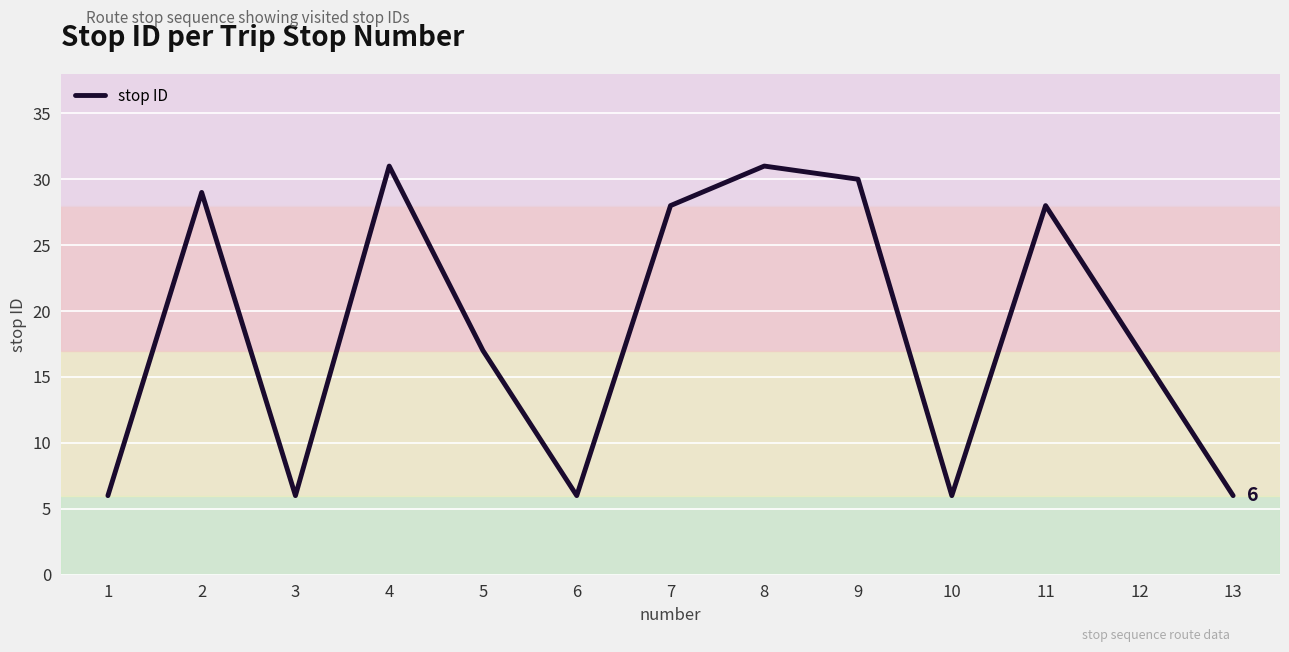

The value at 7 is 28. True or false?

True